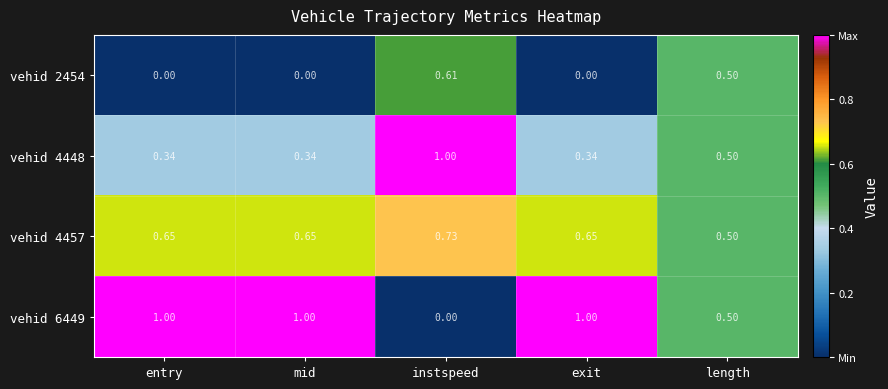

How many categories are shown in the chart?

5